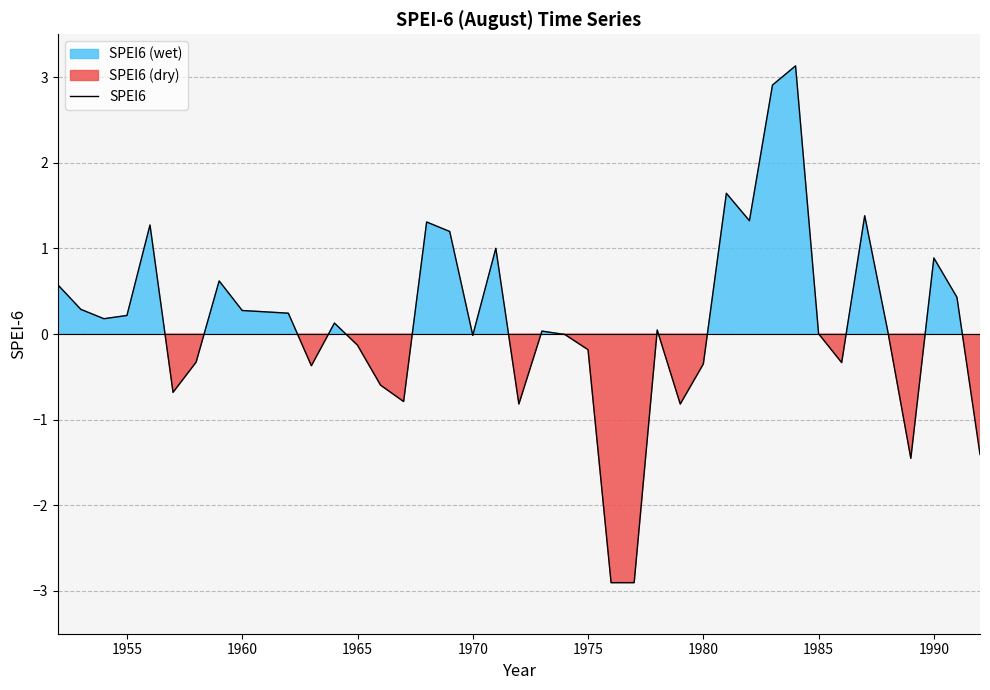

What is the greatest value displayed?

3.1